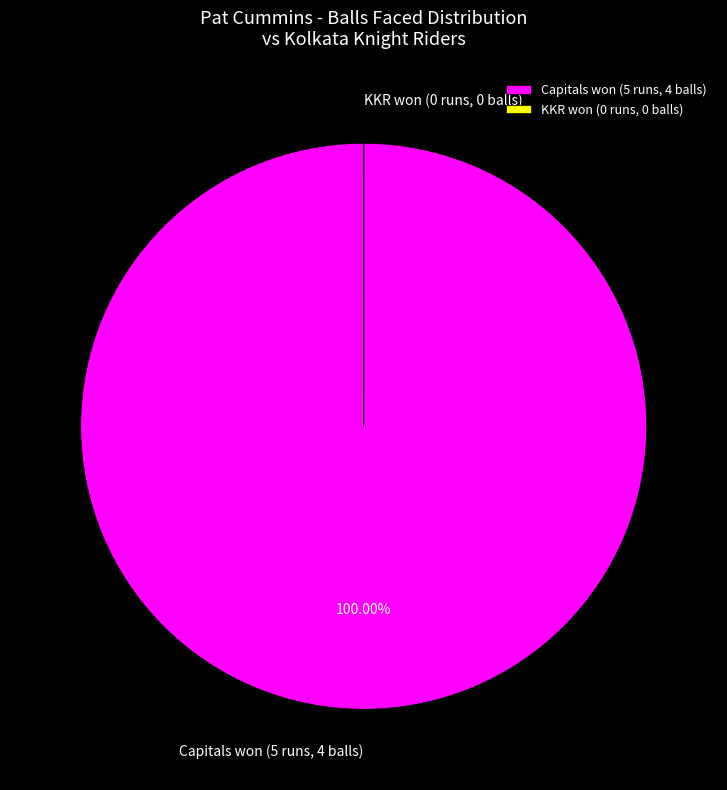

Which slice is the largest?

Capitals won (5 runs, 4 balls)